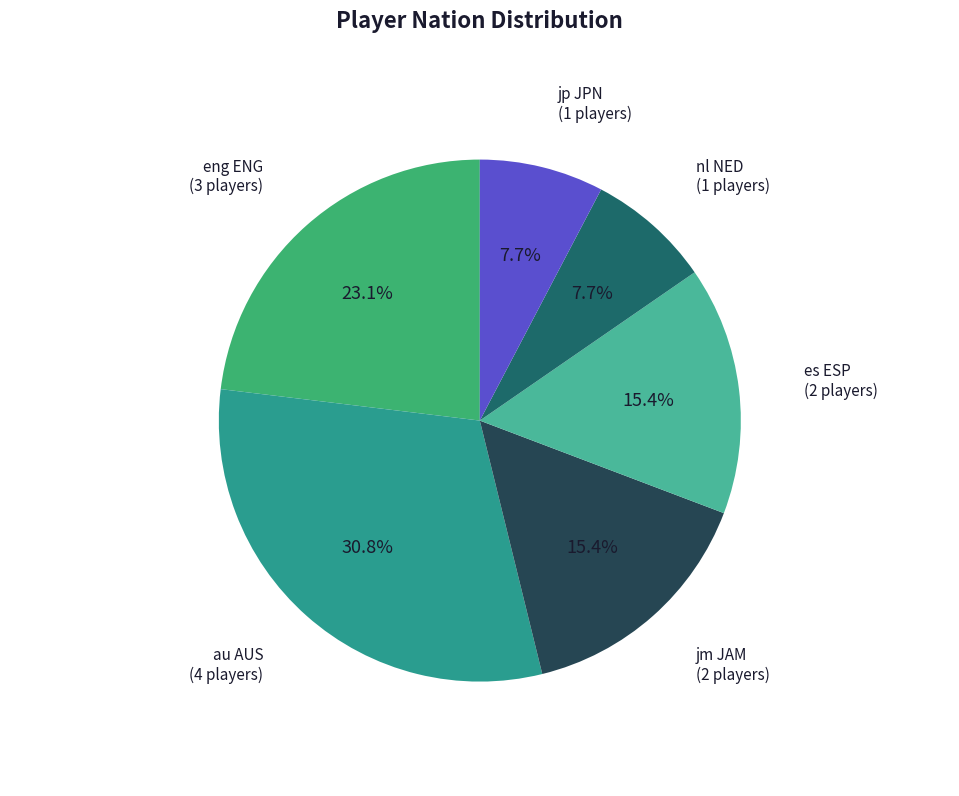

Is there a majority slice in this chart?

No